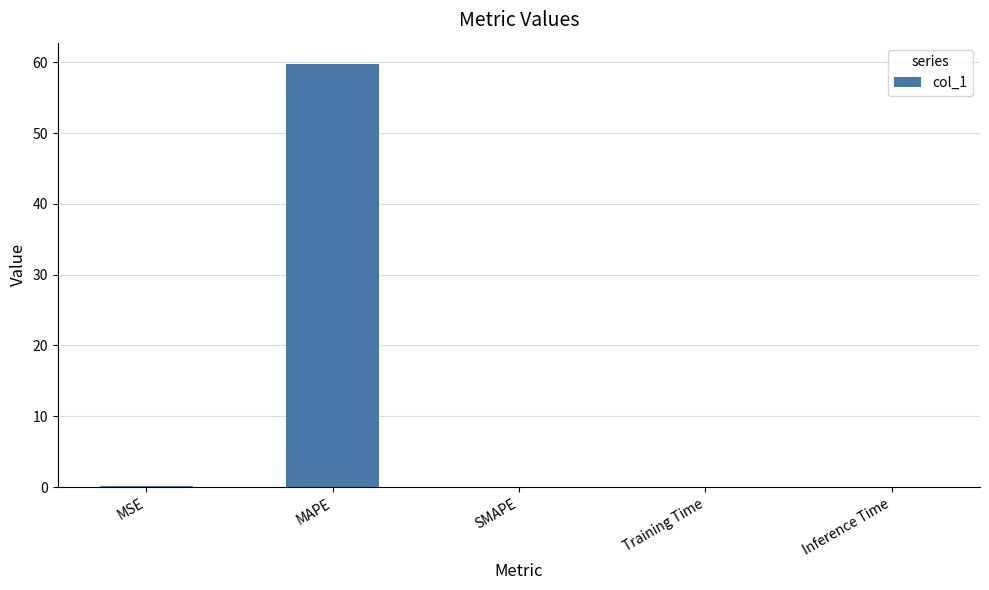

Which label corresponds to the largest value in the chart?

MAPE